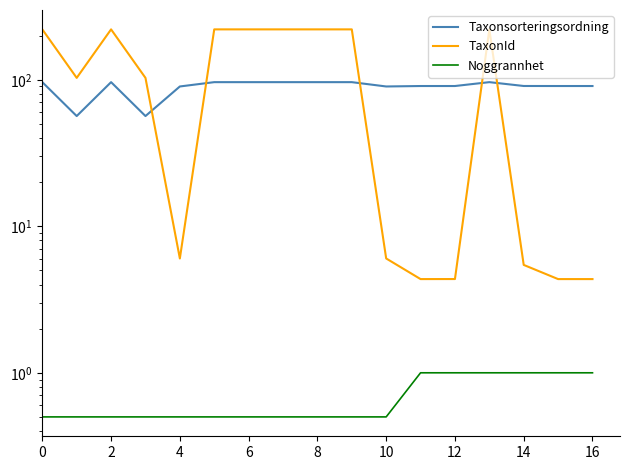

What is the difference between the second highest and minimum values in the Noggrannhet series?

0.5